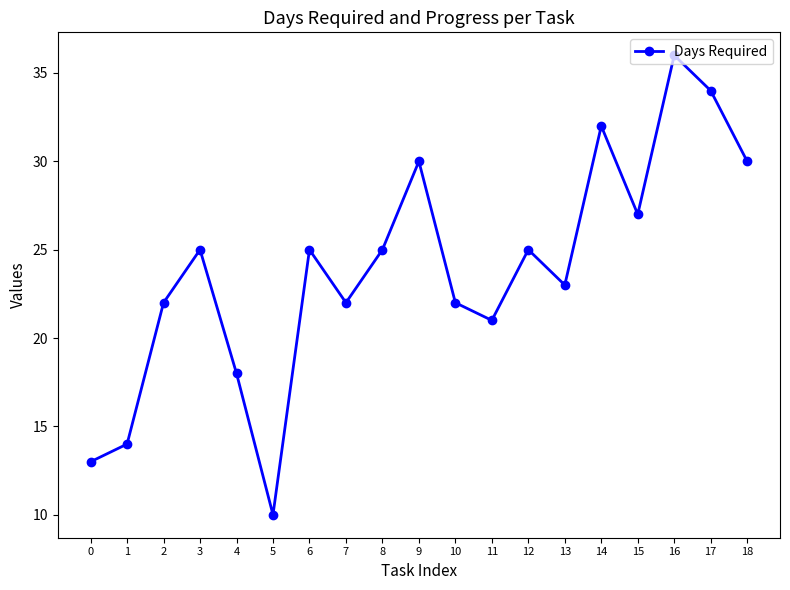

True or false: the data shows 30 at 18.

True